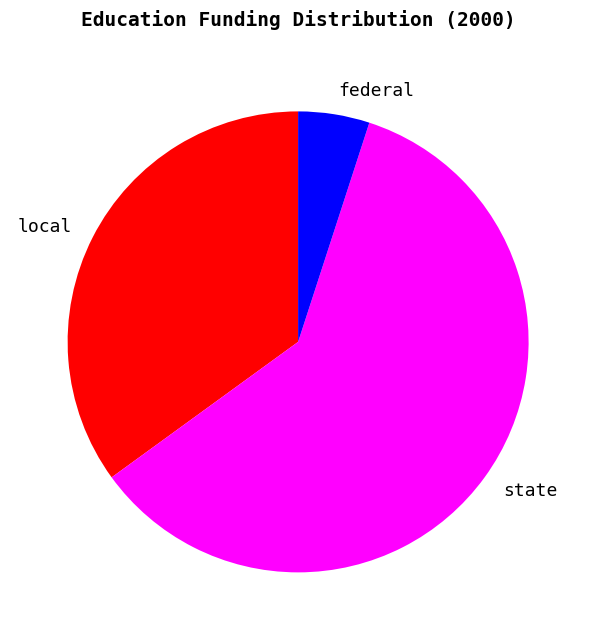

Is the sum of state and local greater than half?

Yes